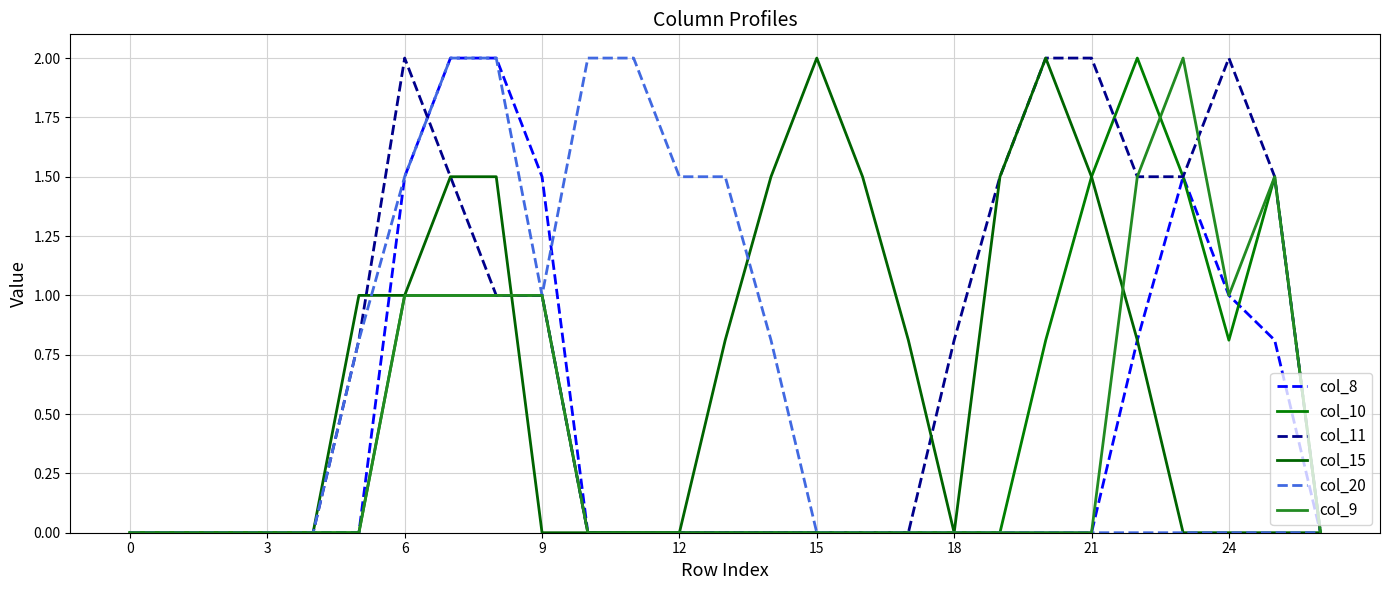

Does the chart display data point markers on the line(s)?

No